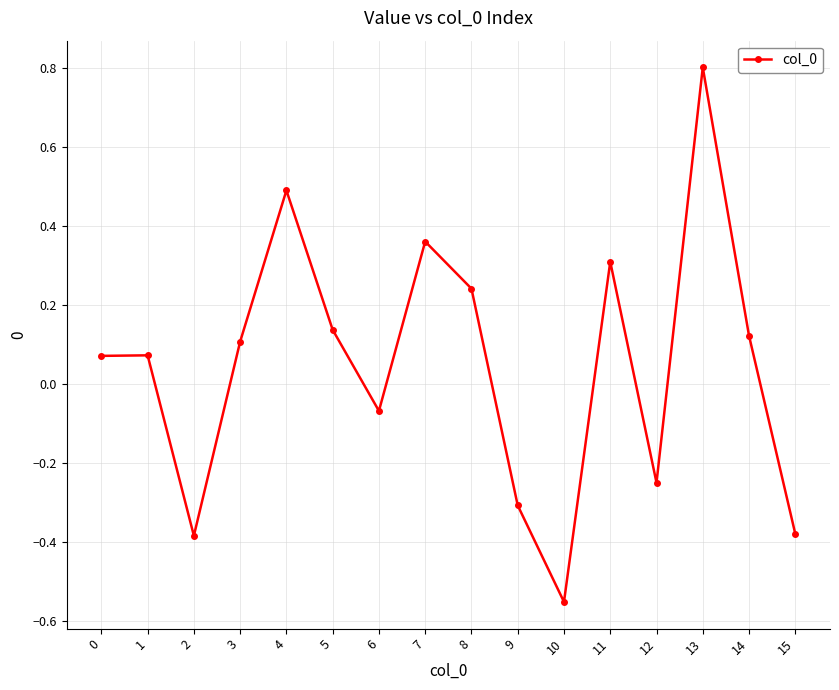

What is the maximum value shown in the chart?

0.8